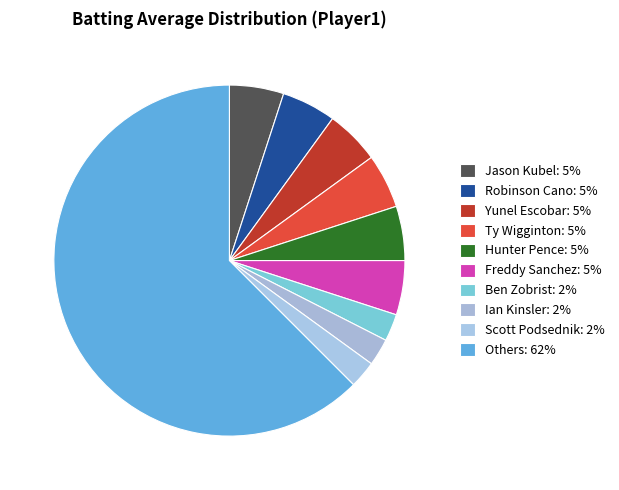

Count the number of slices in the pie.

10